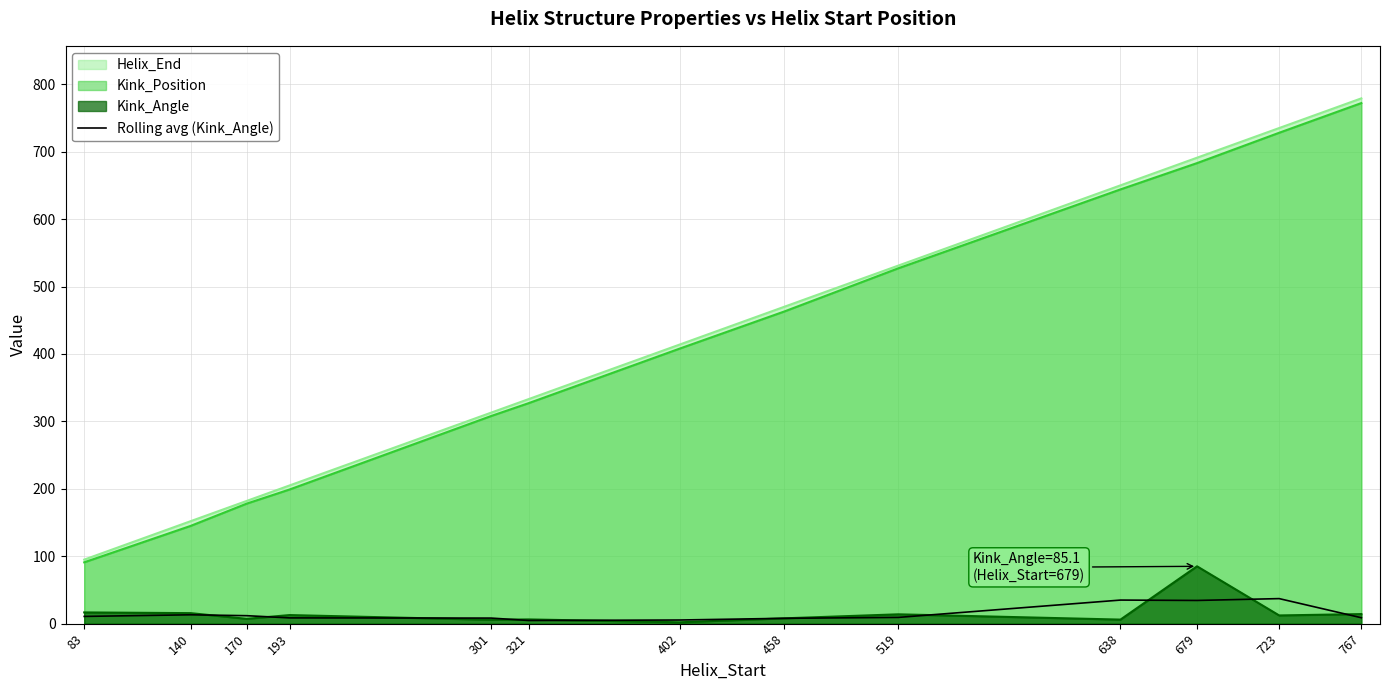

List the labels in order of Kink_Position value, largest first.

767, 723, 679, 638, 519, 458, 402, 321, 301, 193, 170, 140, 83